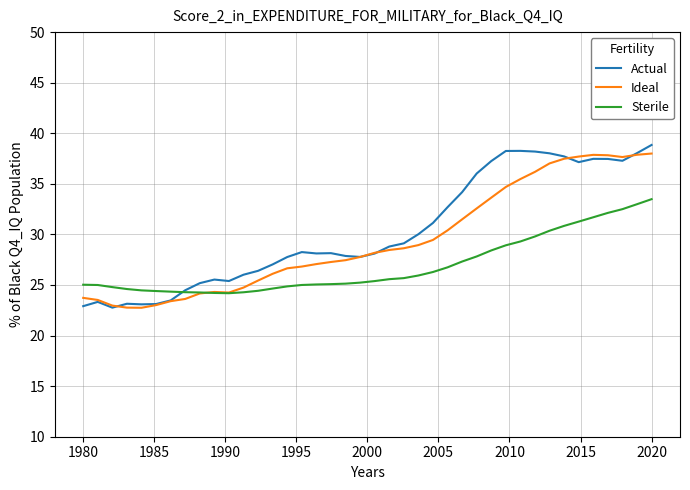

What is the minimum value for Actual?

22.8